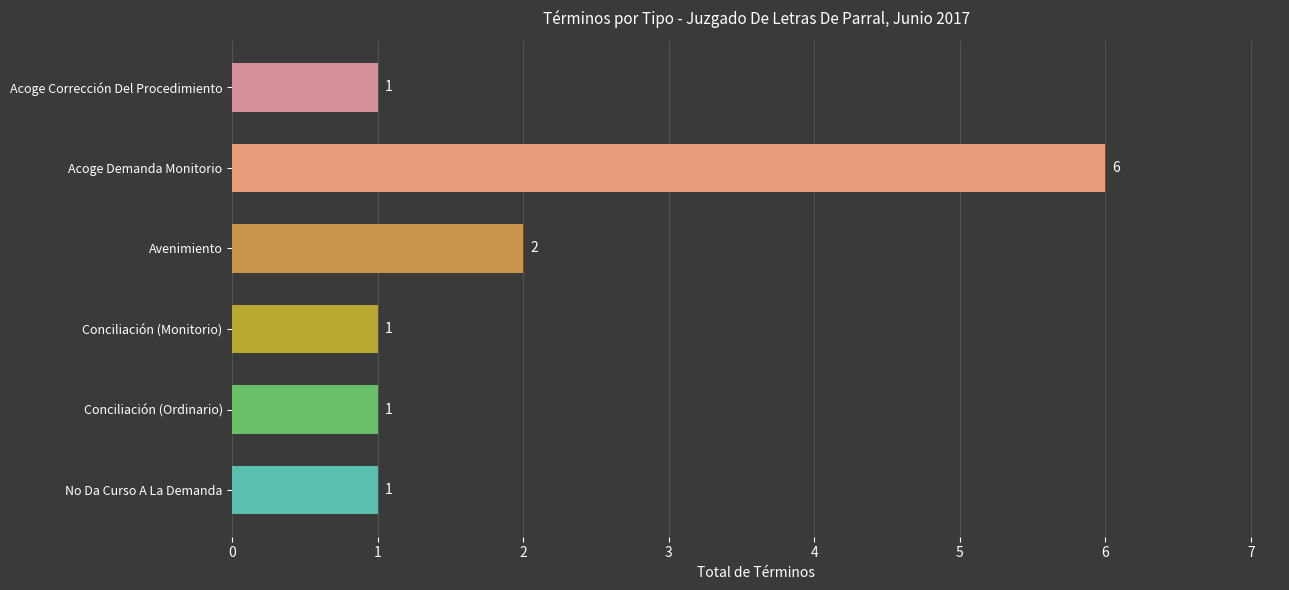

What is the difference between the maximum and second lowest values?

5